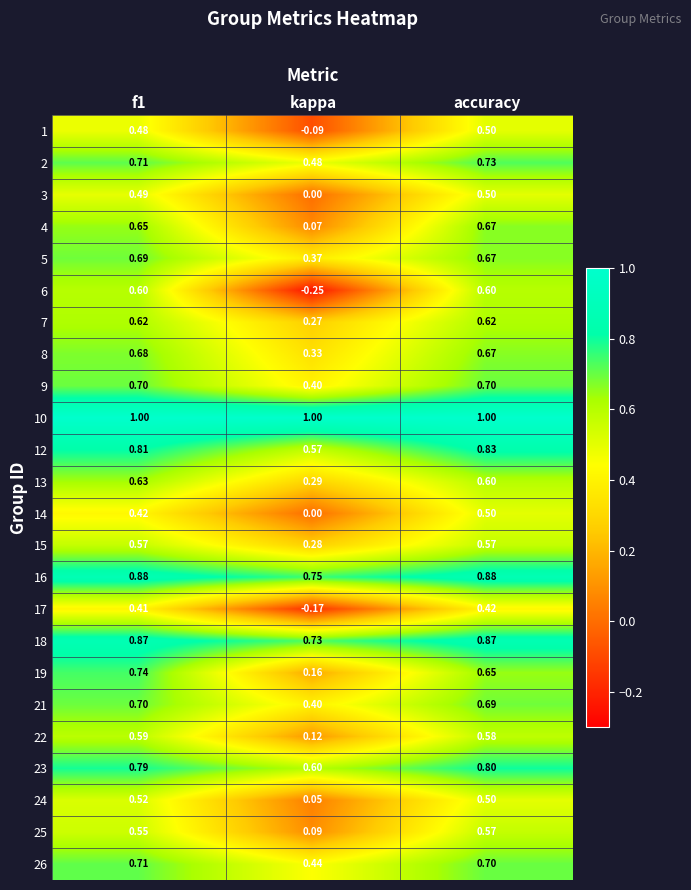

Is the value of 19 at kappa greater than the value of 7 at f1?

No